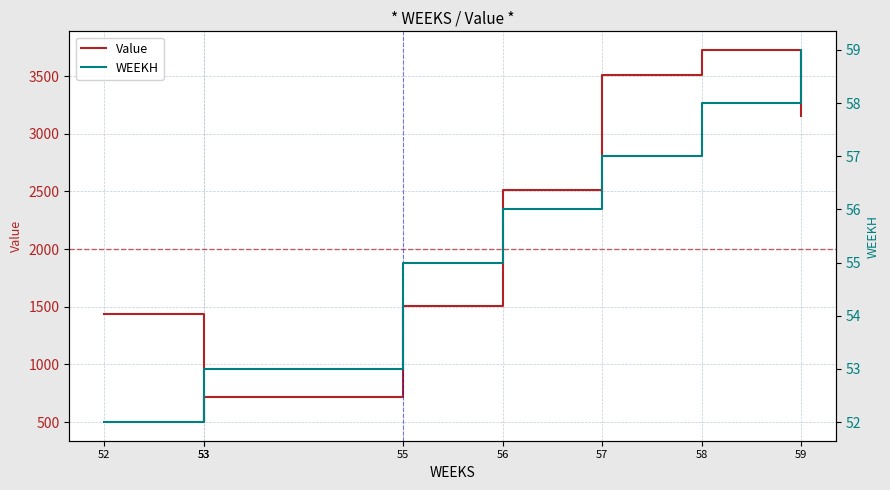

True or false: WEEKH has more than 2 interior local peaks.

False